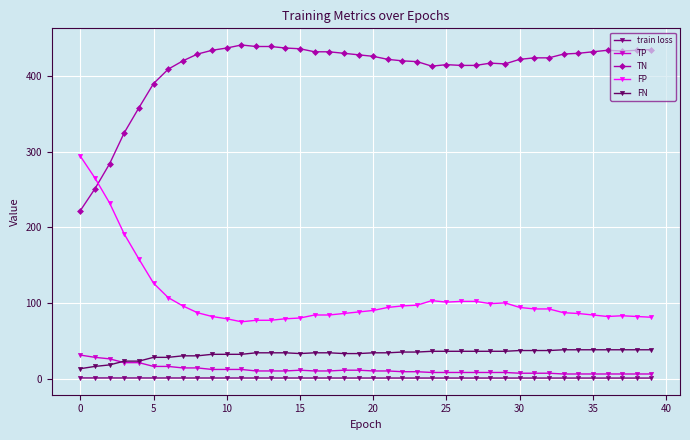

What is the minimum value for train loss?

0.6